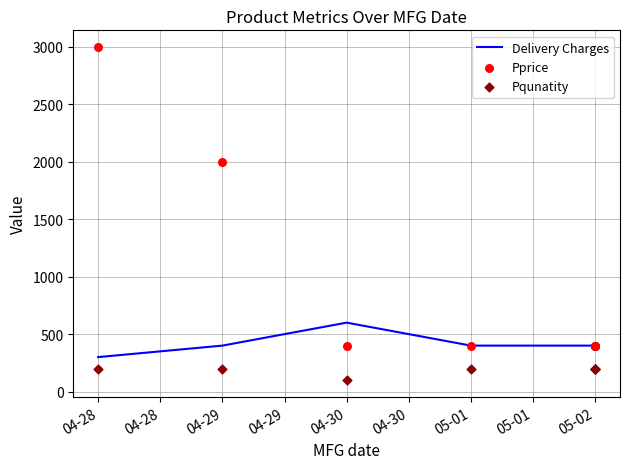

Which series has the largest total across all categories?

Pprice